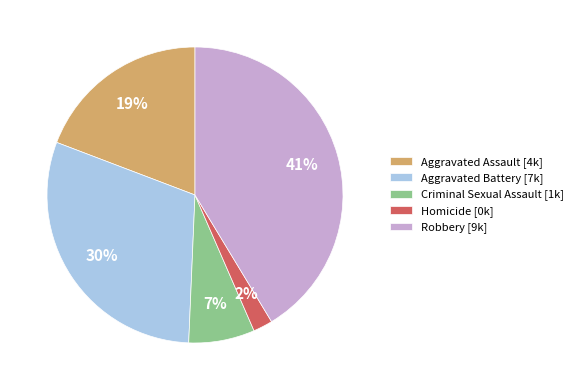

Is the sum of Robbery and Homicide greater than half?

No